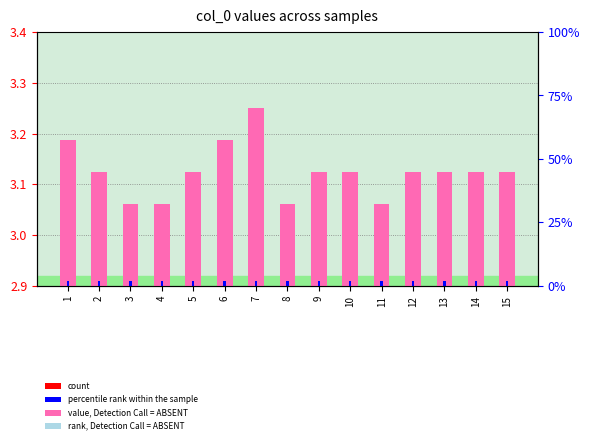

Are the bars horizontal?

No